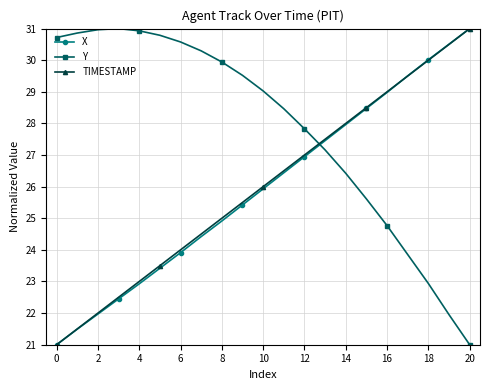

What is the value of the TIMESTAMP point at the 17th from the left?

29.0